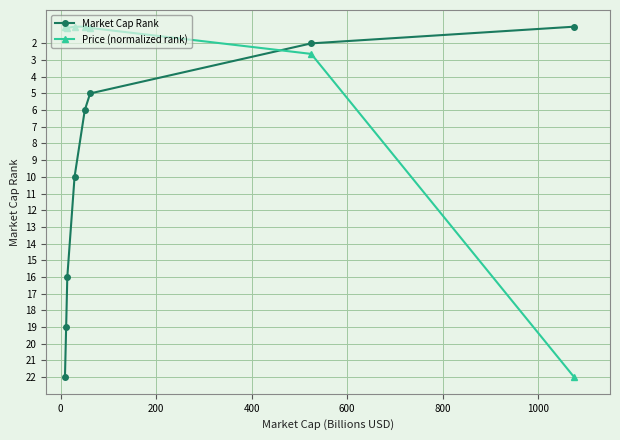

What is the difference between the maximum and minimum values in the Price (normalized rank) series?

21.0